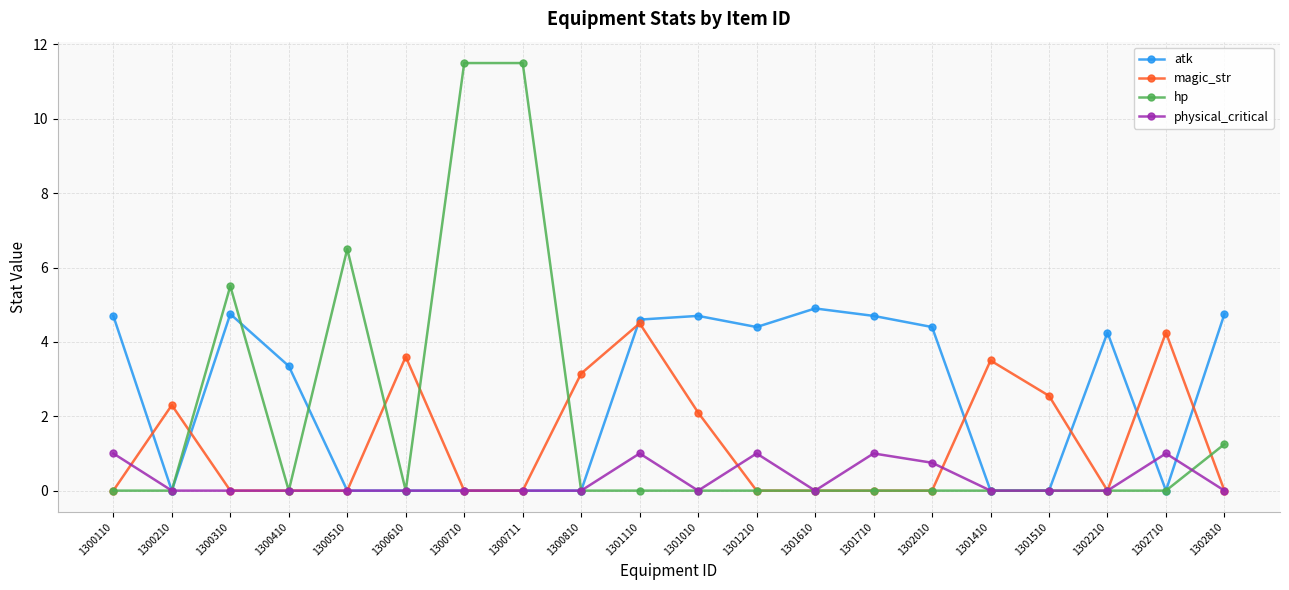

Count the number of data series in this chart.

4